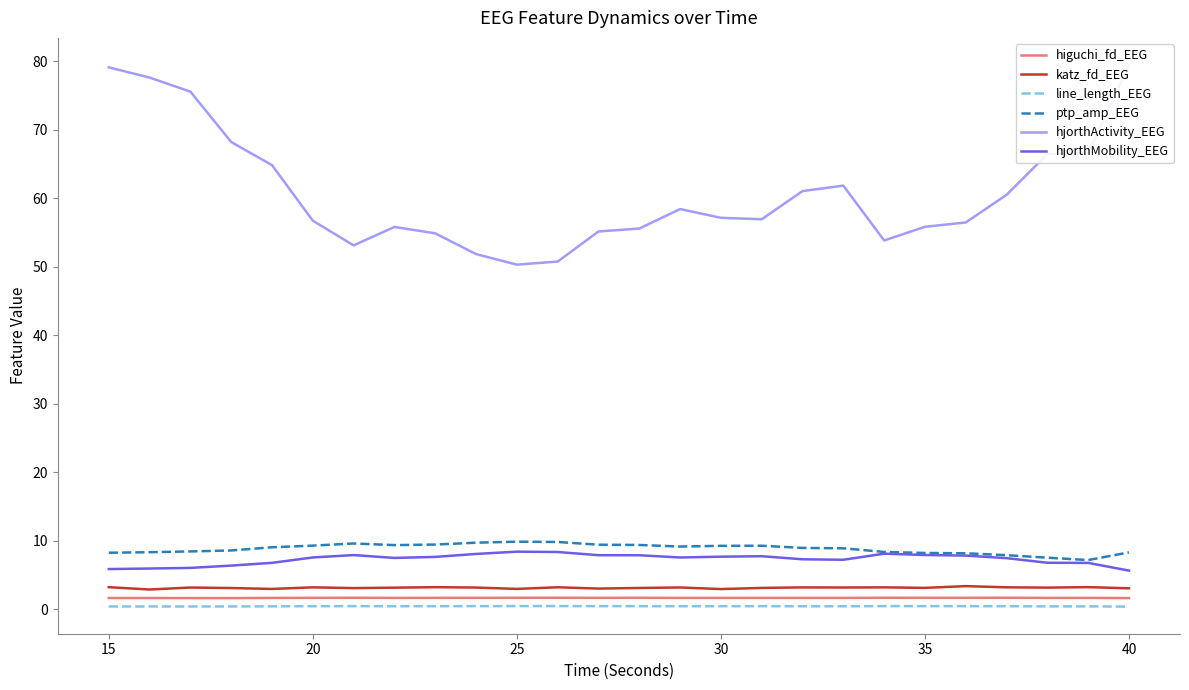

How many values in the hjorthActivity_EEG series exceed 57?

13